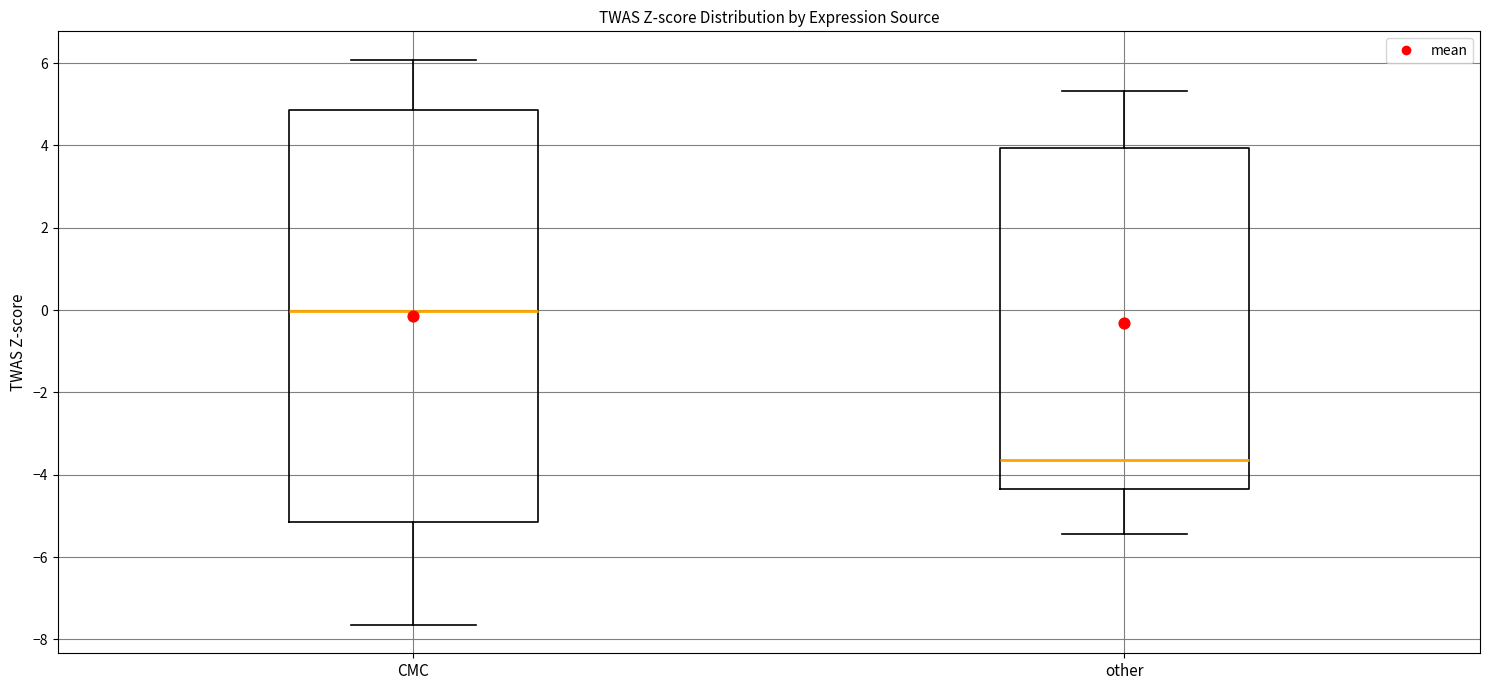

Reading left to right, read every box against the y-axis: the position of its median line, the range the box covers, and the ends of its whiskers. The values are not printed on the chart, so give them approximately, as read against the axis.

CMC: median 0.0, box -5.2 to 4.8, whiskers -7.6 to 6.0
other: median -3.6, box -4.4 to 4.0, whiskers -5.4 to 5.4